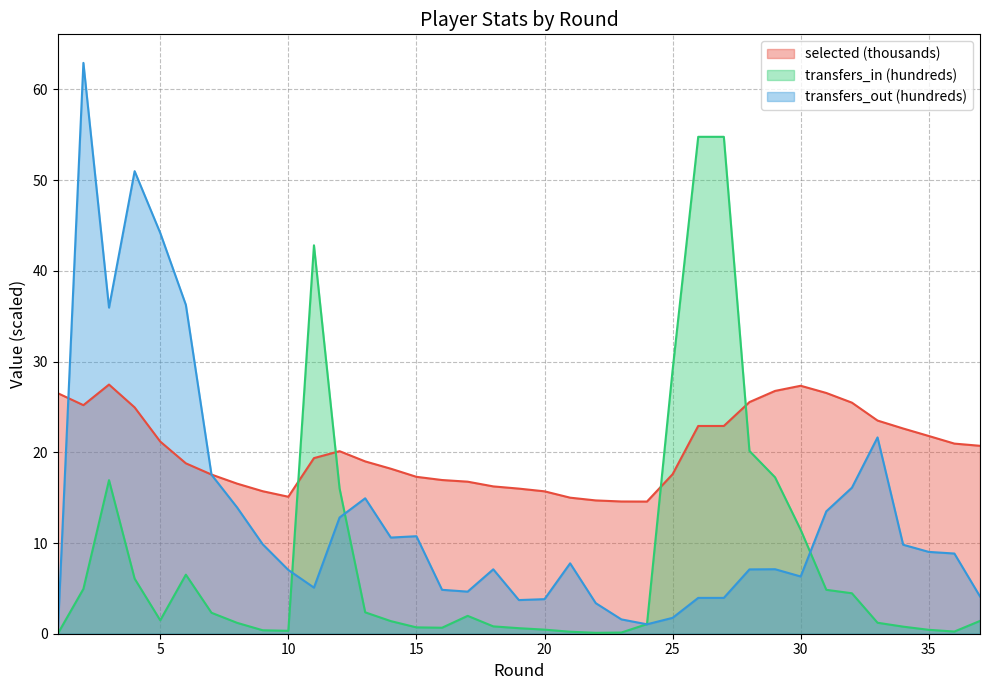

What is the sum of the selected values at 22 and 26?

37.6